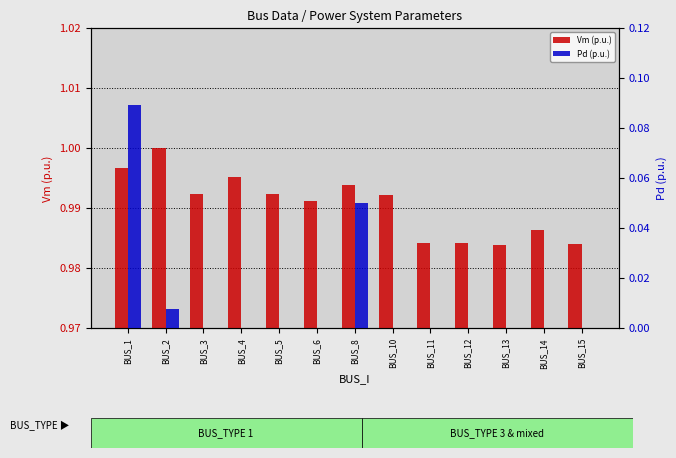

List the series in order of their peak value, lowest first.

Pd (p.u.), Vm (p.u.)